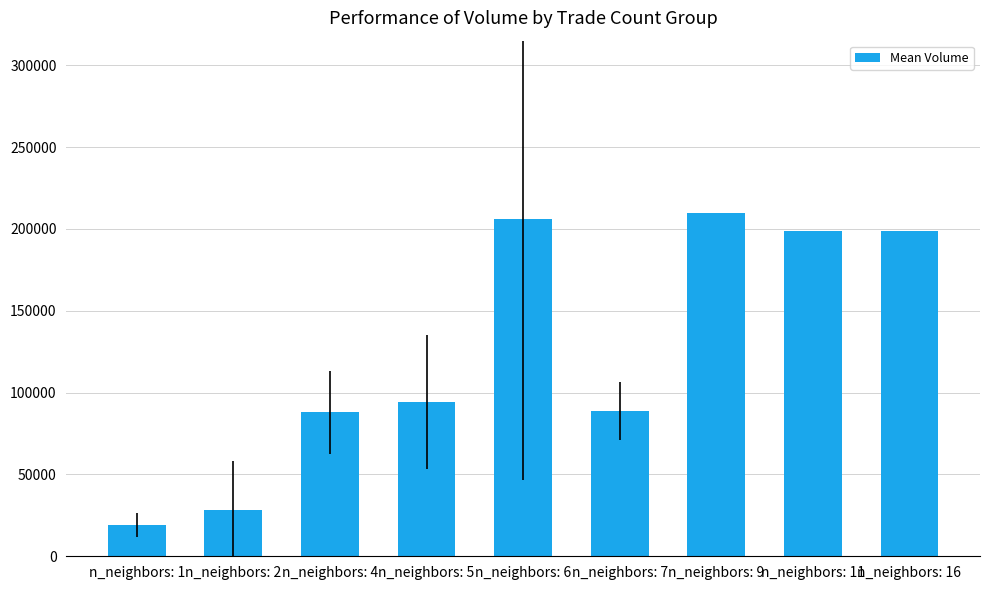

What value does the data have at n_neighbors: 11?

199000.0